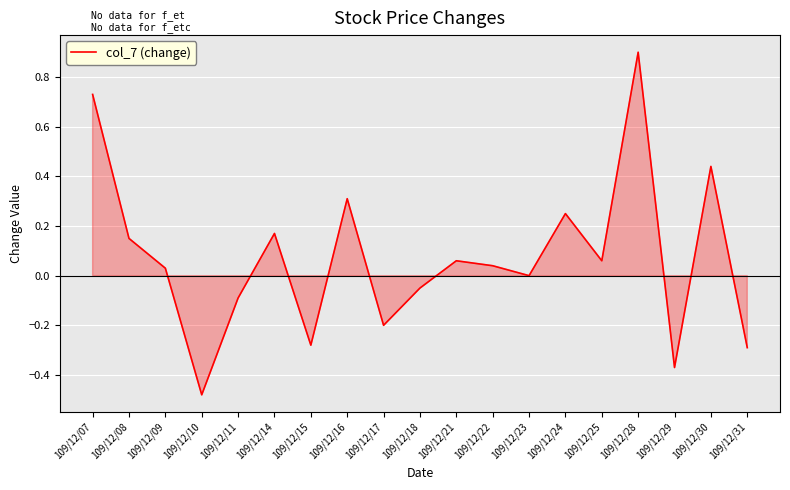

Does the chart have visible grid lines?

Yes